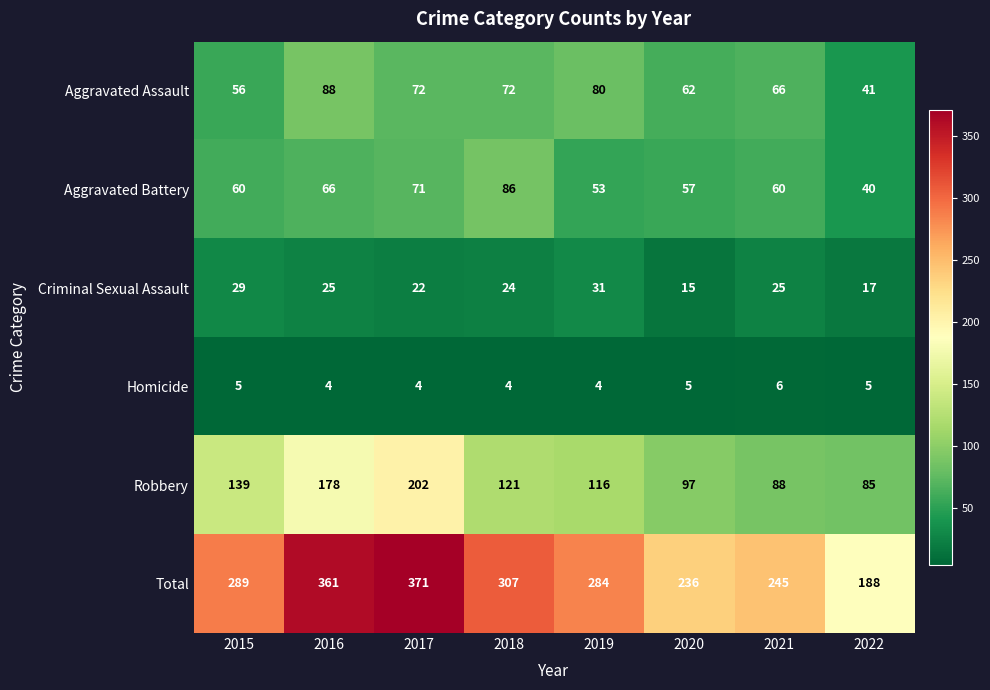

Which category has the highest value across all series?

2017